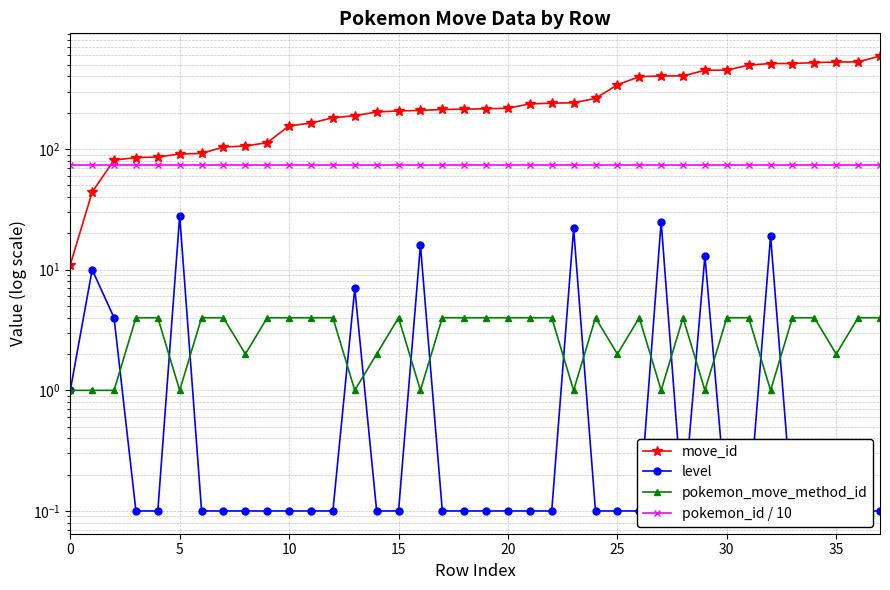

Is it true that pokemon_id / 10 equals 73.6 at 20?

True